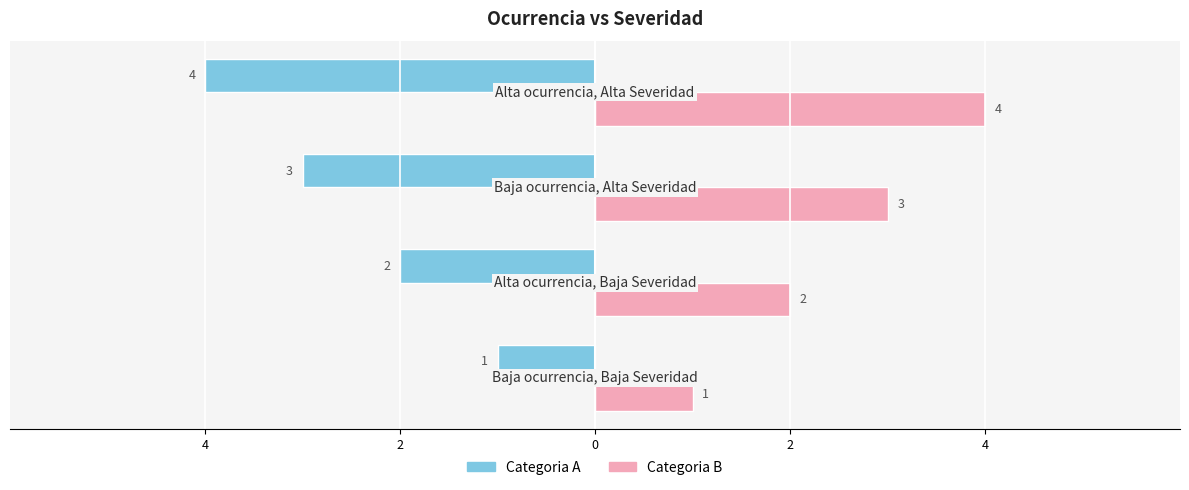

Which series has the widest spread of values?

Categoria A